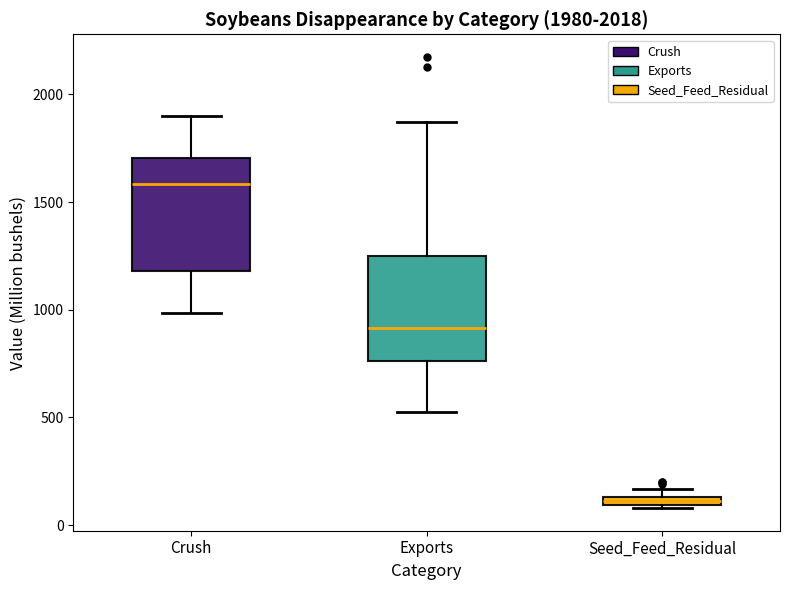

Which box's median line is the lowest?

Seed_Feed_Residual